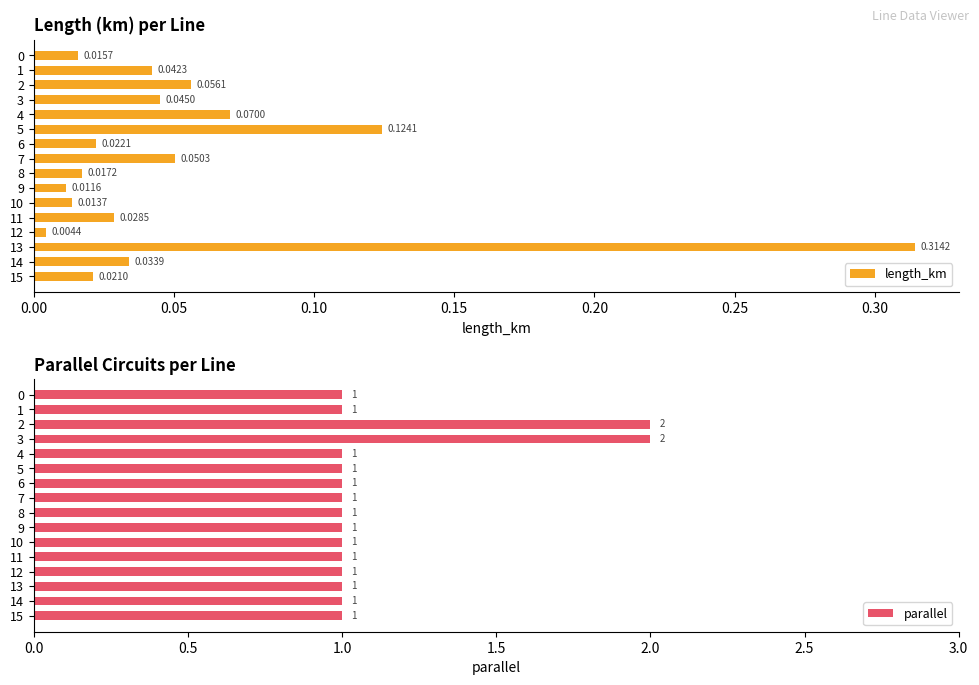

How many bars are there in total?

32